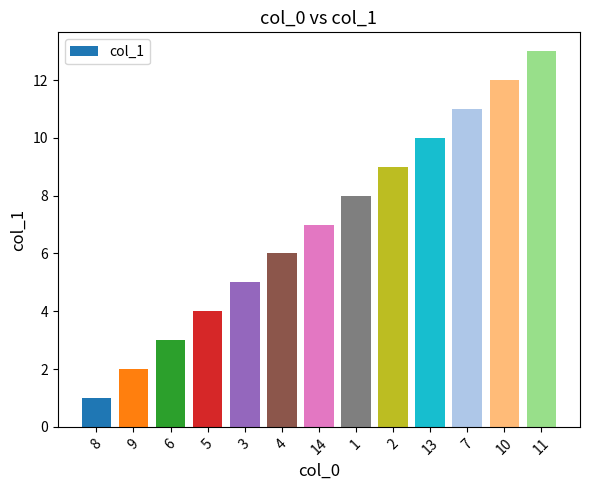

List the labels in order of value, largest first.

11, 10, 7, 13, 2, 1, 14, 4, 3, 5, 6, 9, 8